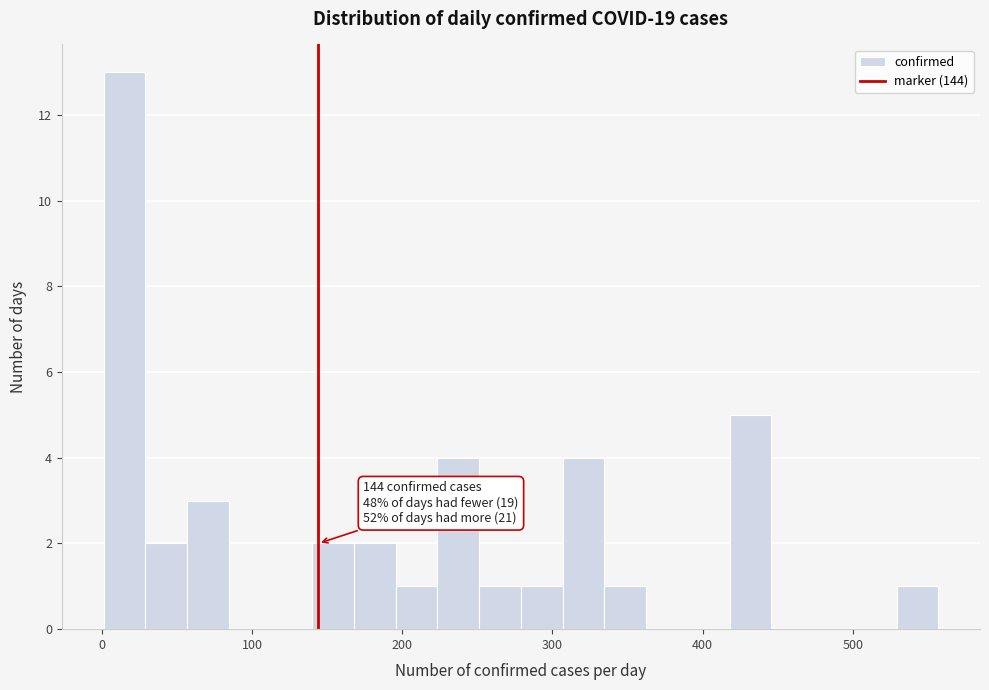

Around what value on the x-axis is the tallest bar? Give the approximate position of its centre, as read against the axis.

10